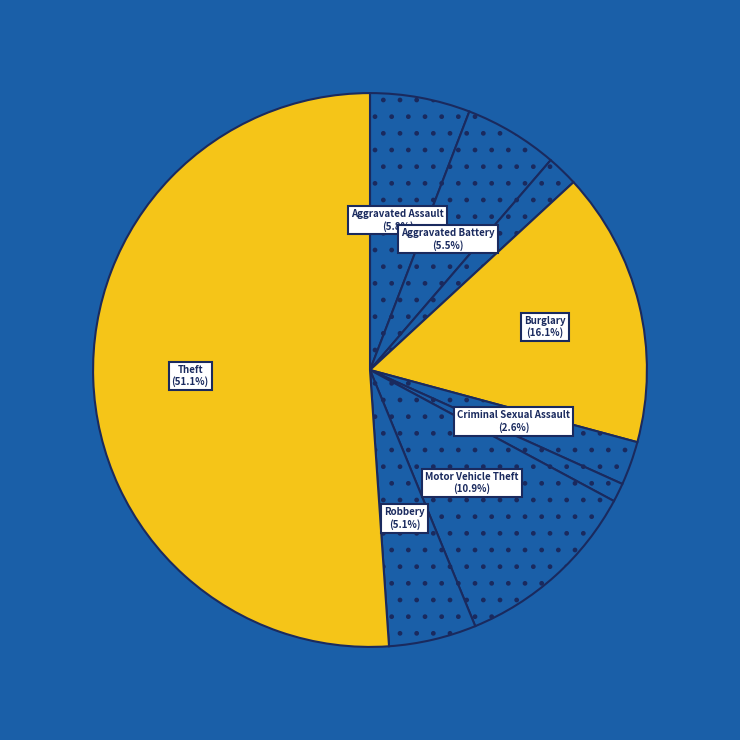

Count the number of slices in the pie.

9